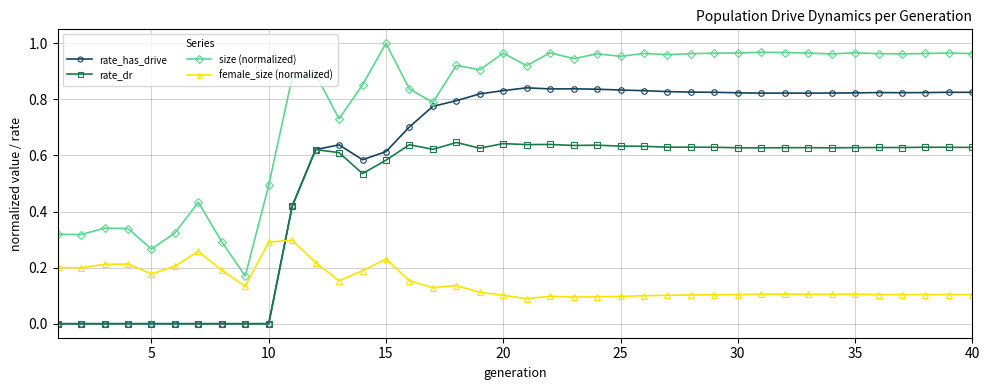

True or false: female_size (normalized) and rate_dr cross at least once.

True